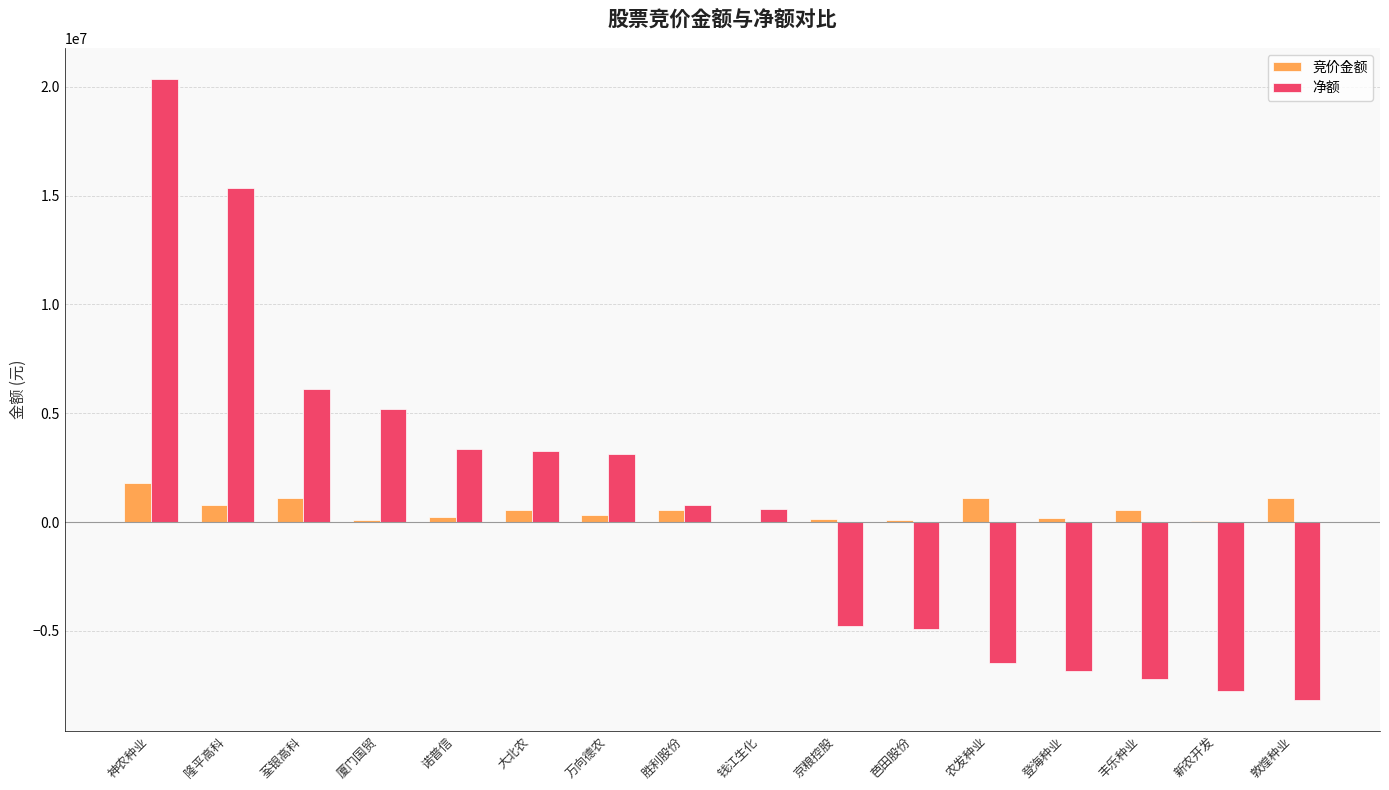

What is the highest value of the 净额 series?

20370592